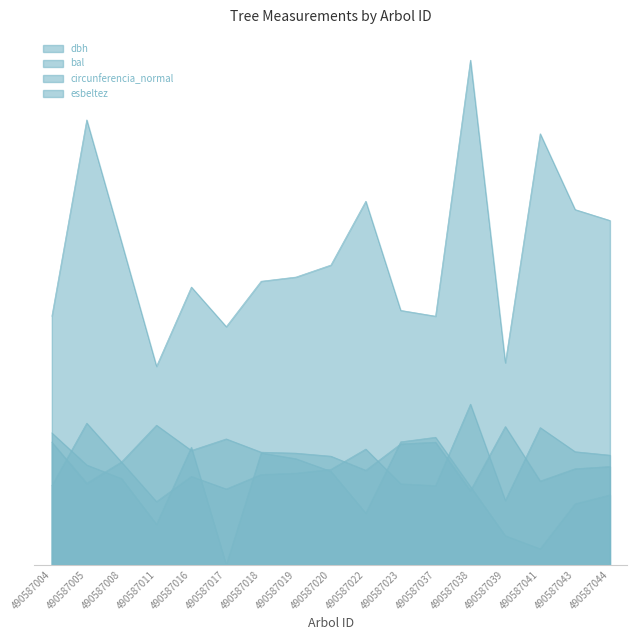

How many lines are shown in the chart?

4